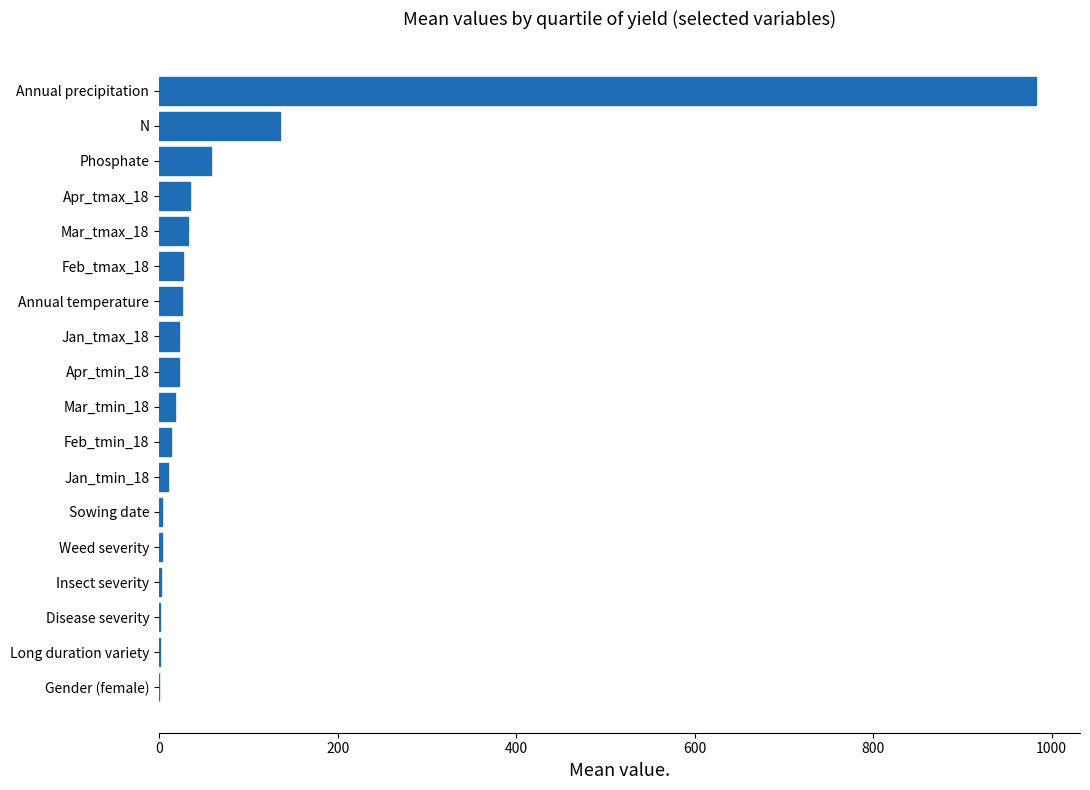

Where is the data nearest to the value 491?

N